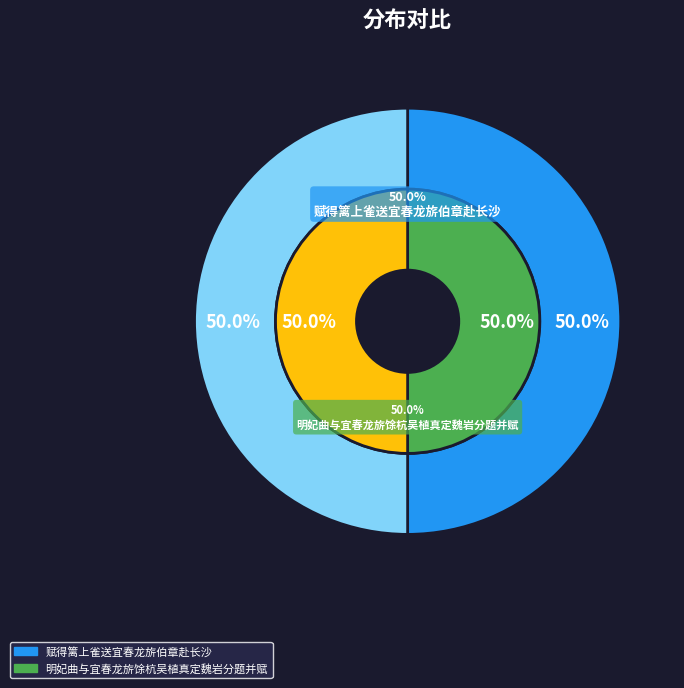

What is the smallest slice in the pie chart?

明妃曲与宜春龙旂馀杭吴植真定魏岩分题并赋